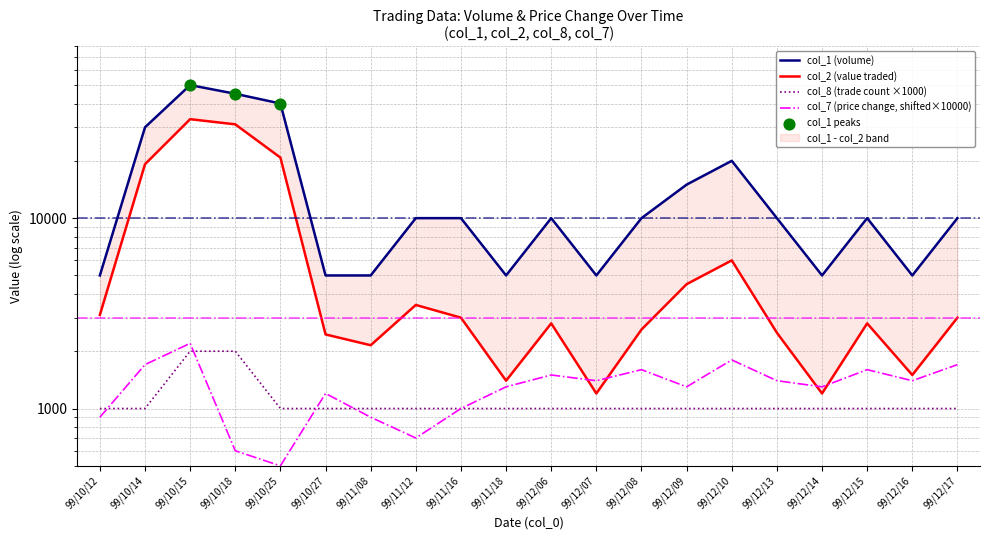

Which series has the largest total across all categories?

col_1